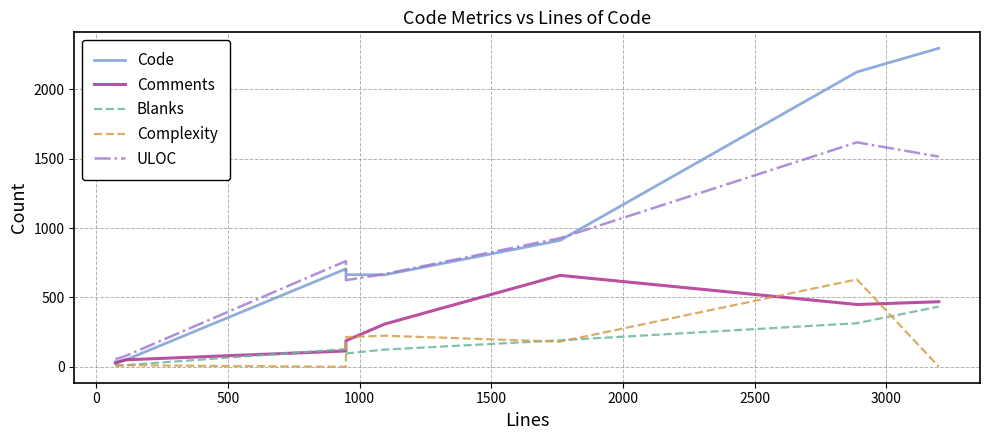

How many values in the Code series exceed 706?

3